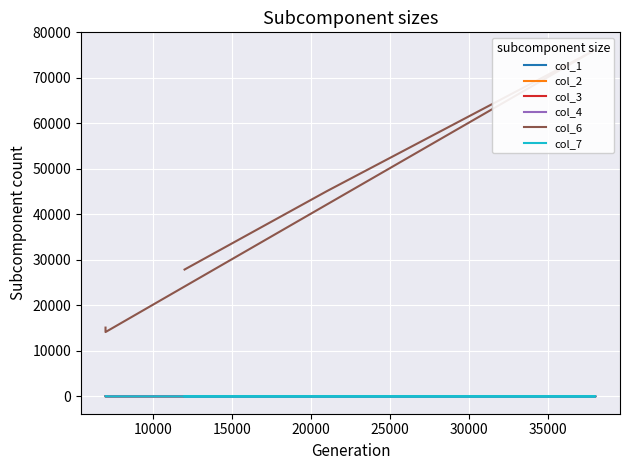

What is the difference between the maximum and second lowest values in the col_6 series?

61080.0